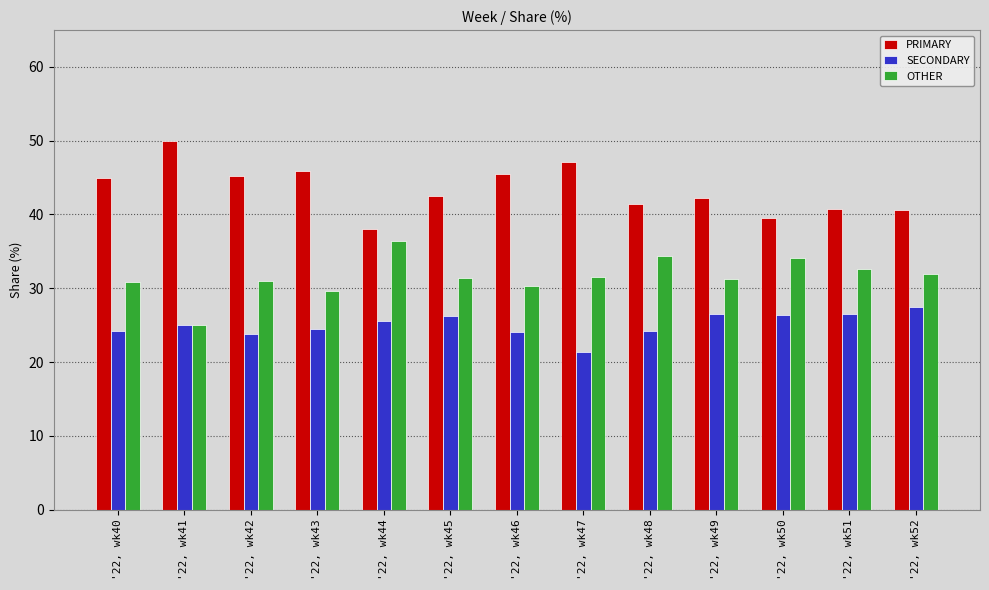

What is the total value across all series at '22, wk51?

100.0